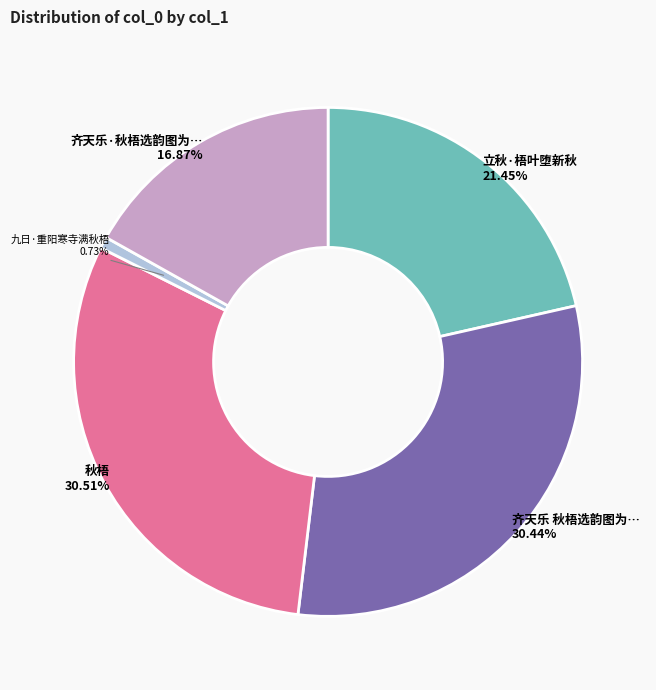

Does any single category account for the majority?

No